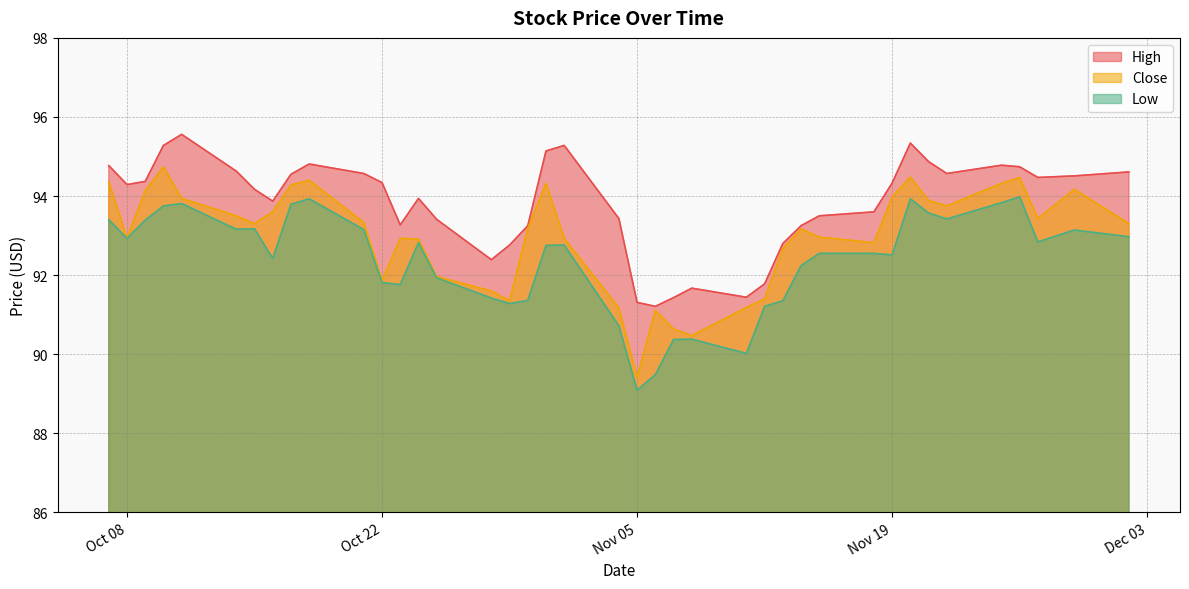

Rank the series by their maximum value, from highest to lowest.

High, Close, Low